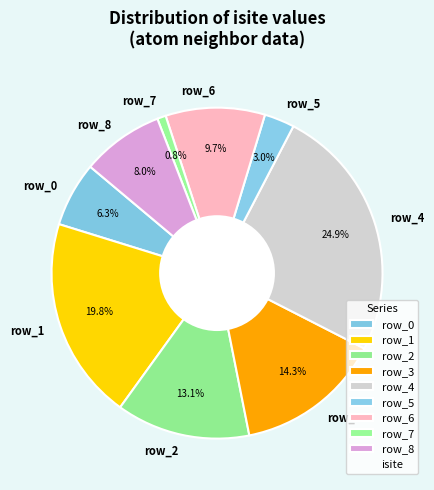

What percentage do row_7 and row_6 together represent?

10.5%